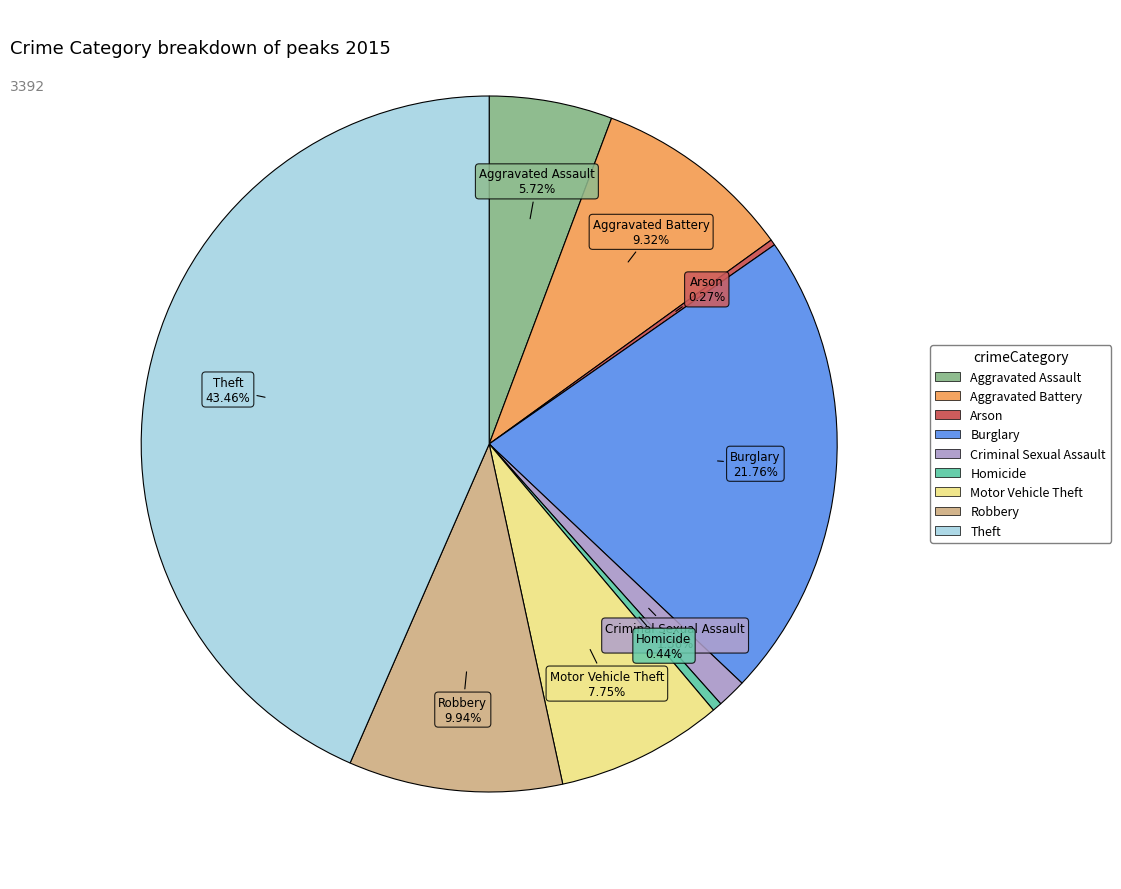

The Aggravated Battery slice represents 4% of the pie. True or false?

False